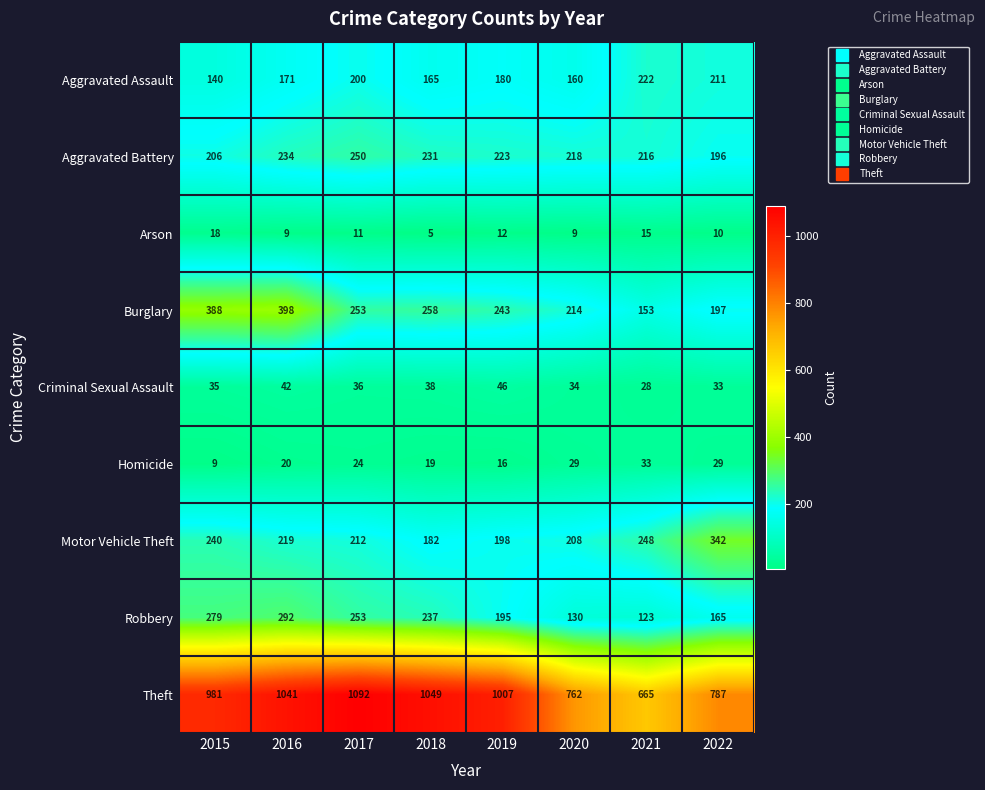

What is the maximum value shown in the chart?

1092